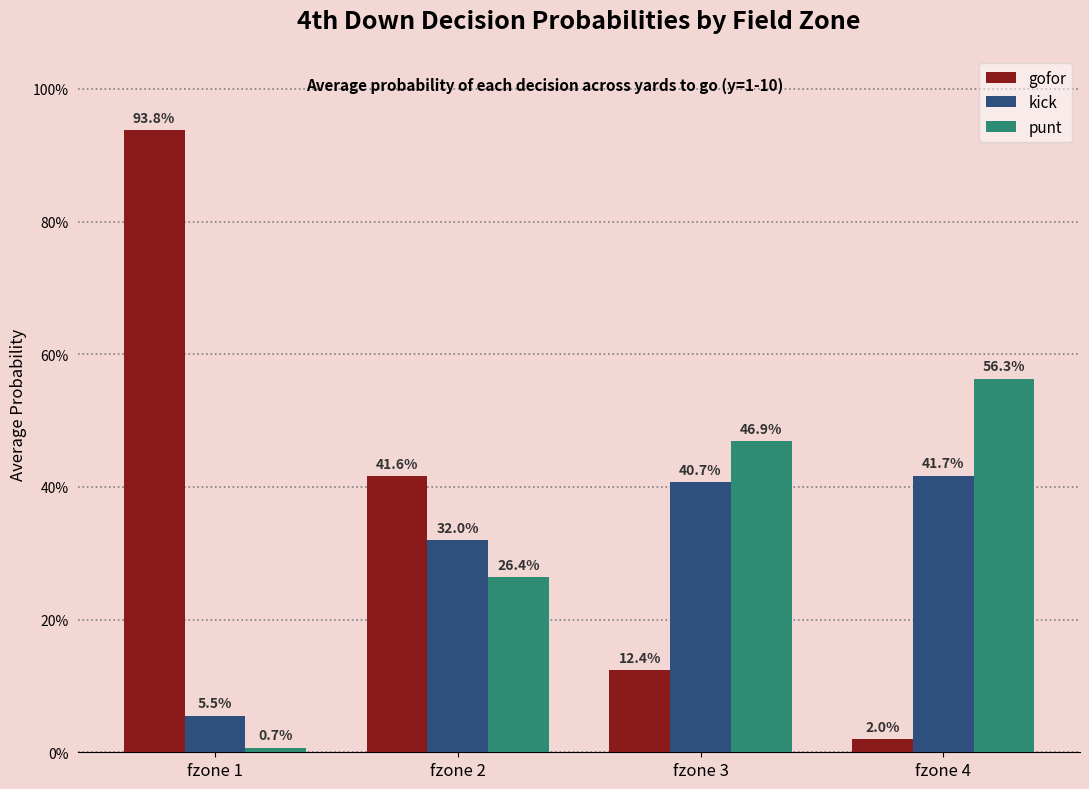

What is the sum of the punt values at fzone 4 and fzone 3?

1.0